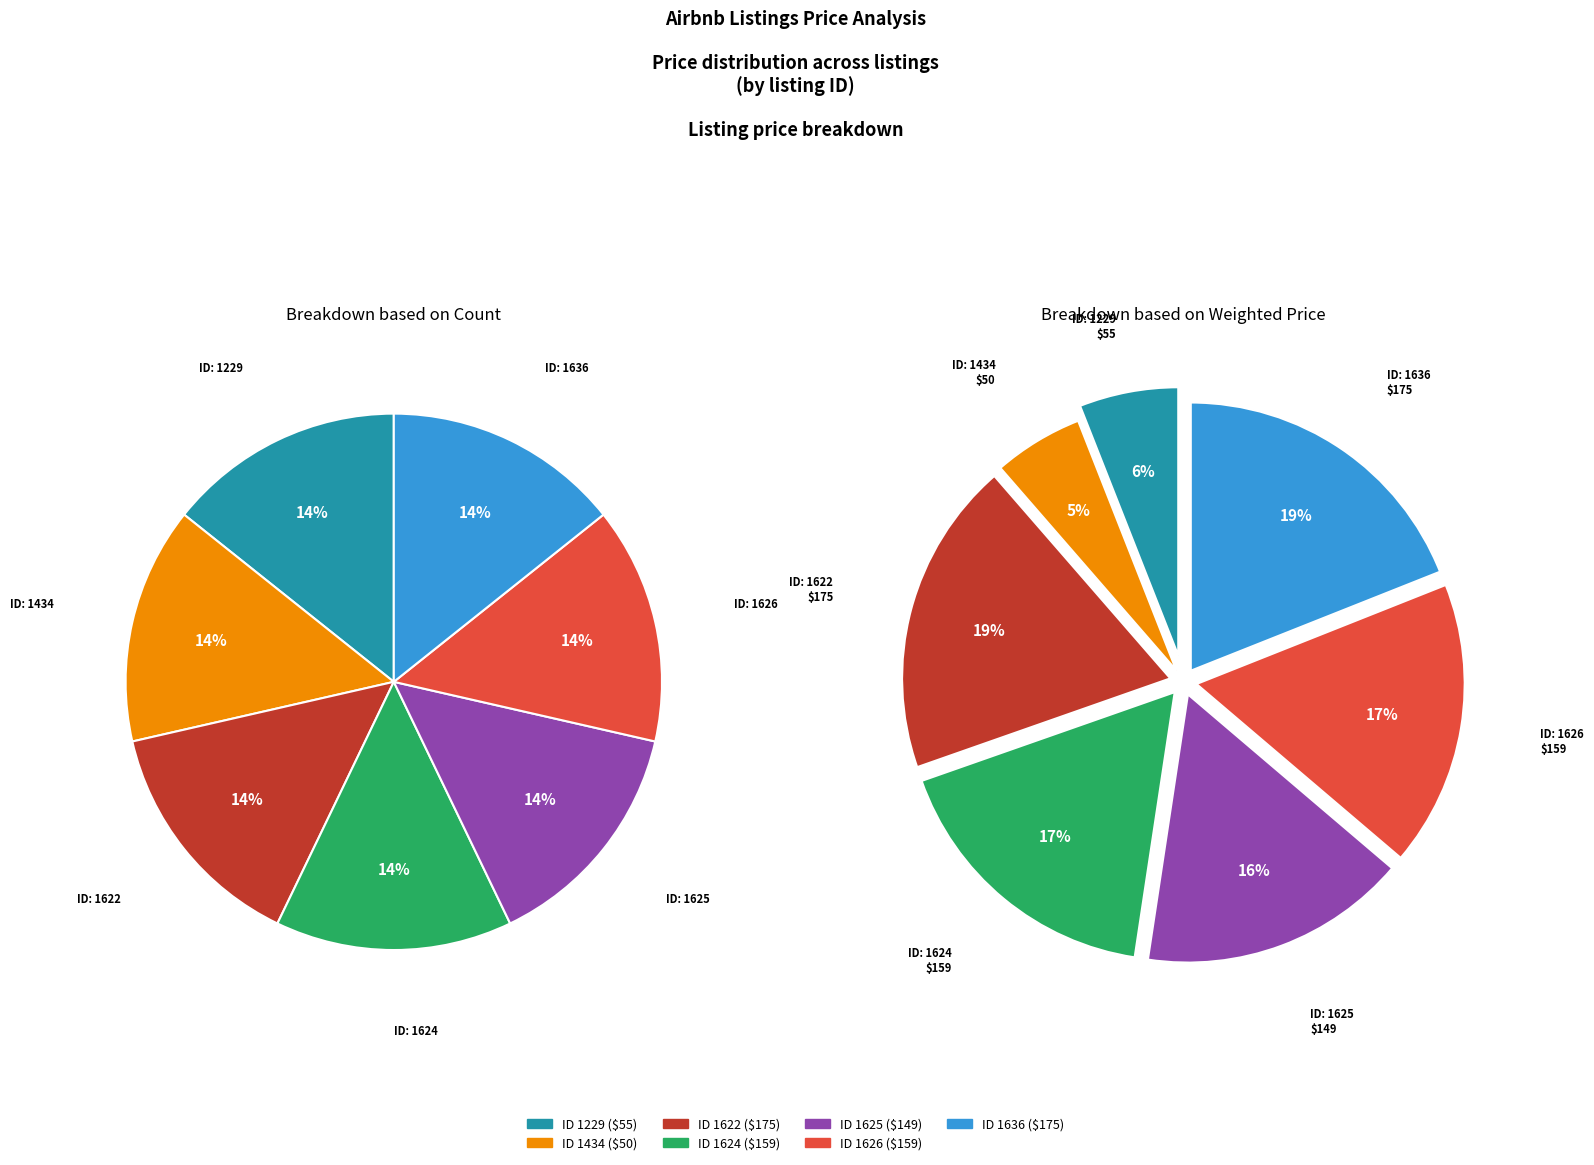

To the nearest percent, what is the combined percentage of 1626 and 1229?

23%